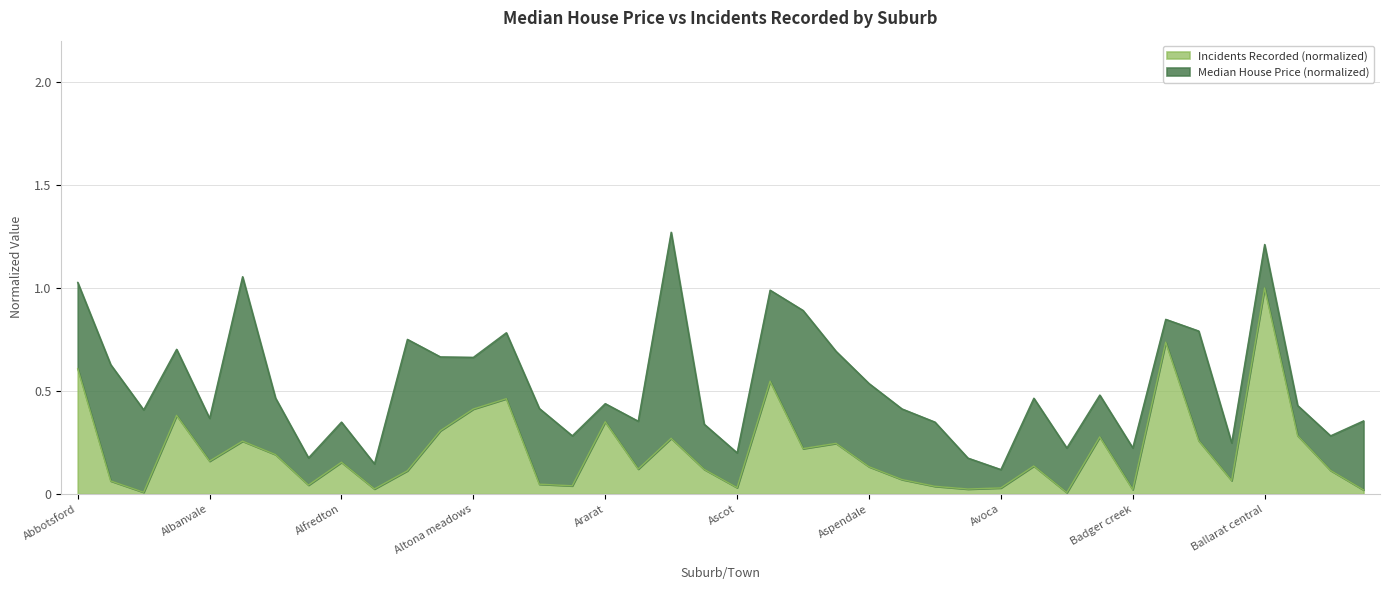

Which has a higher value, Anglesea or Apollo bay?

Anglesea